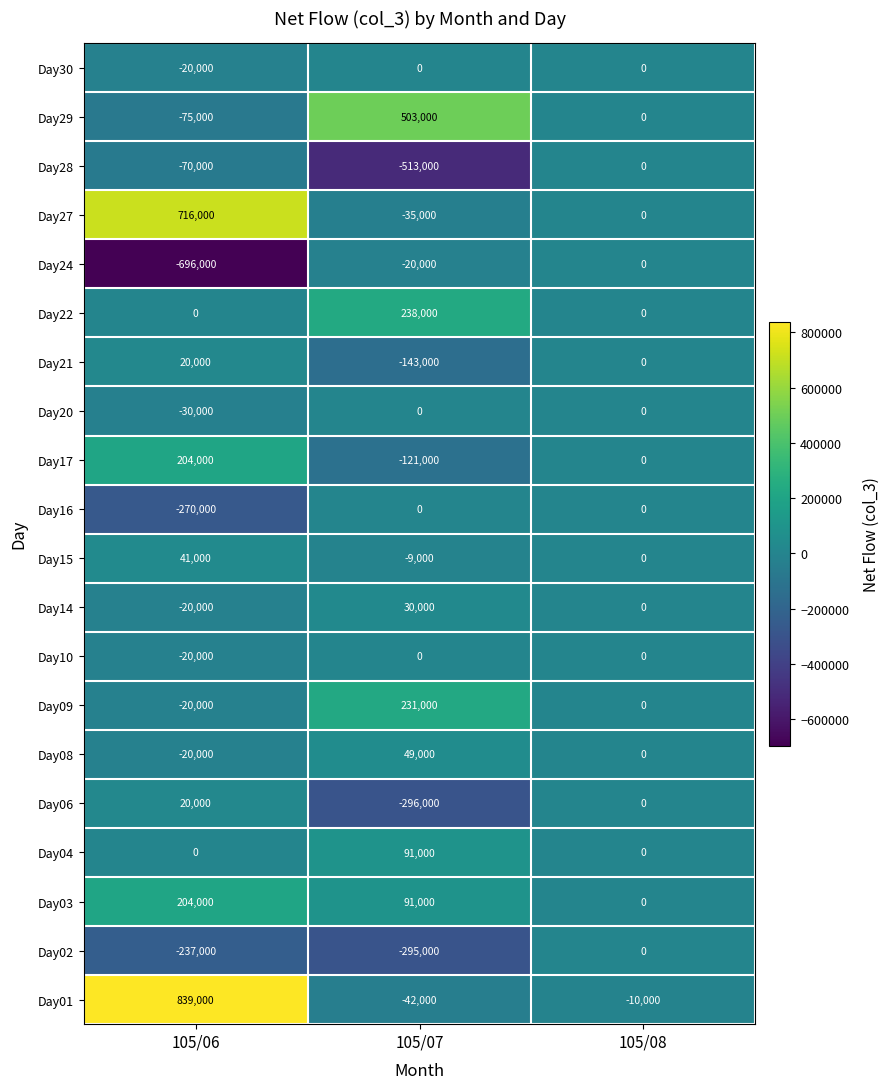

The value of Day01 at 105/06 is 839000. True or false?

True